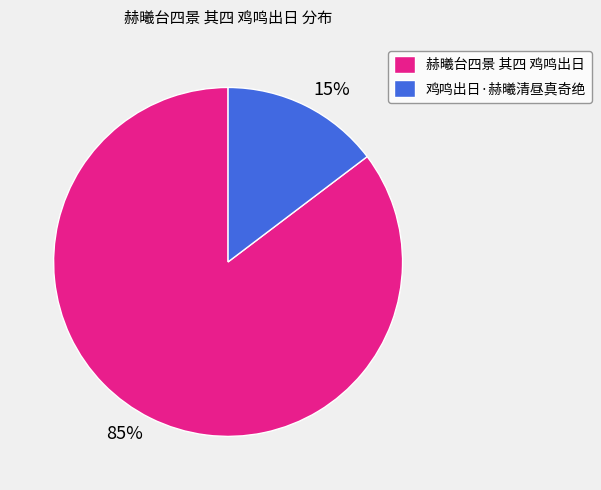

How many slices are in this pie chart?

2